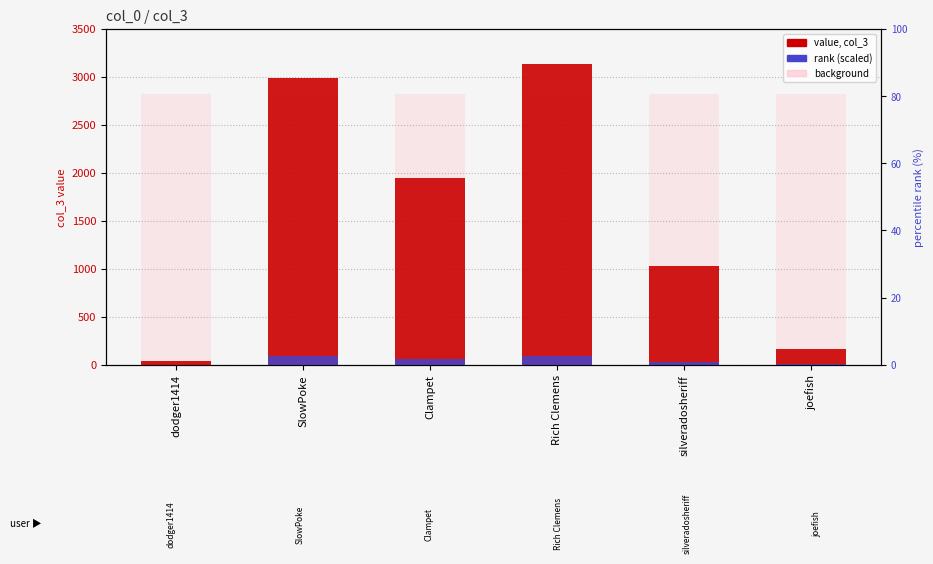

How many bars are there in total?

18